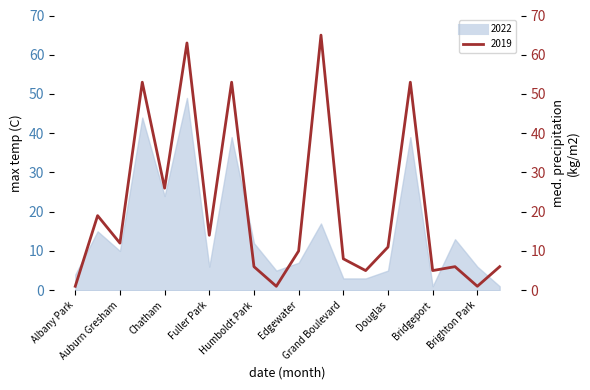

What is the difference between the maximum and minimum values?

64